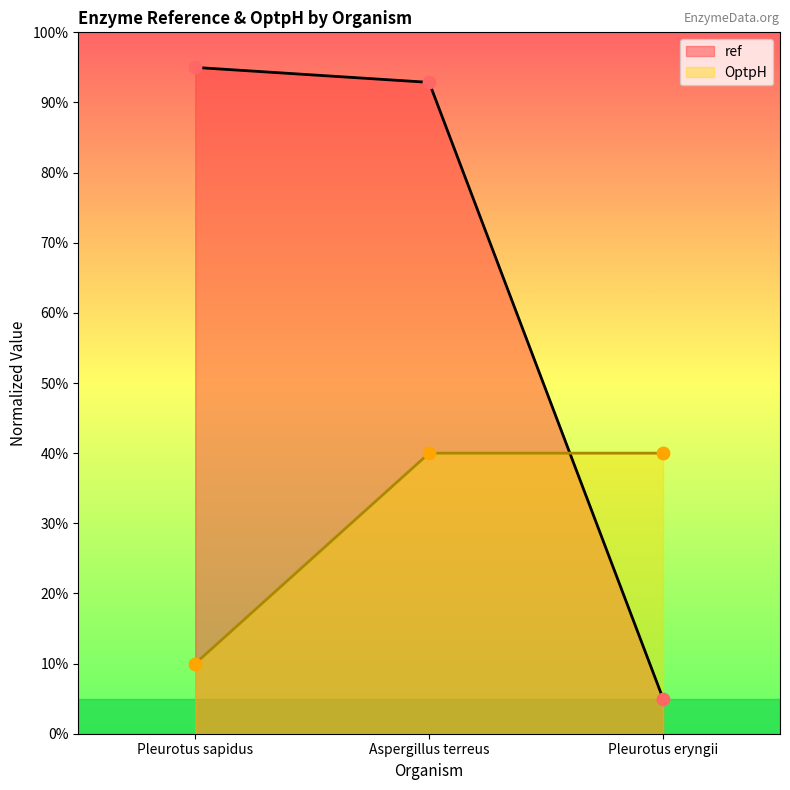

What is the total value across all series at Pleurotus eryngii?

45.0